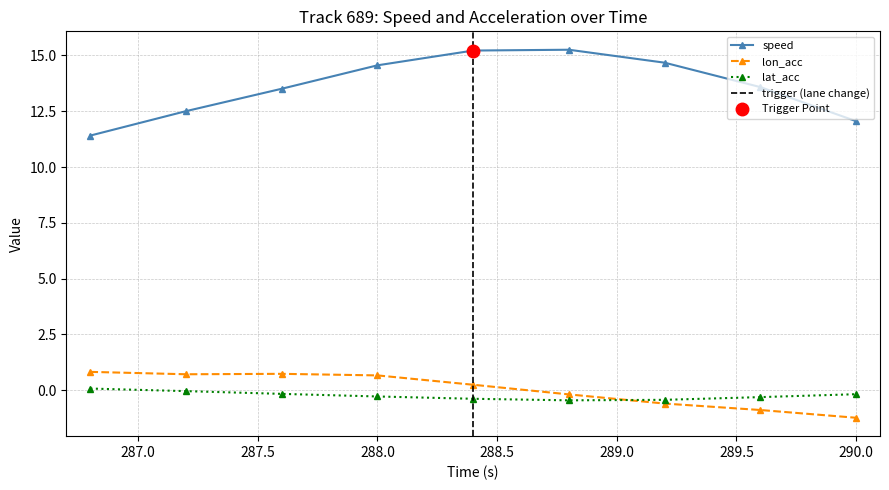

How many interior local peaks does the speed series have?

1